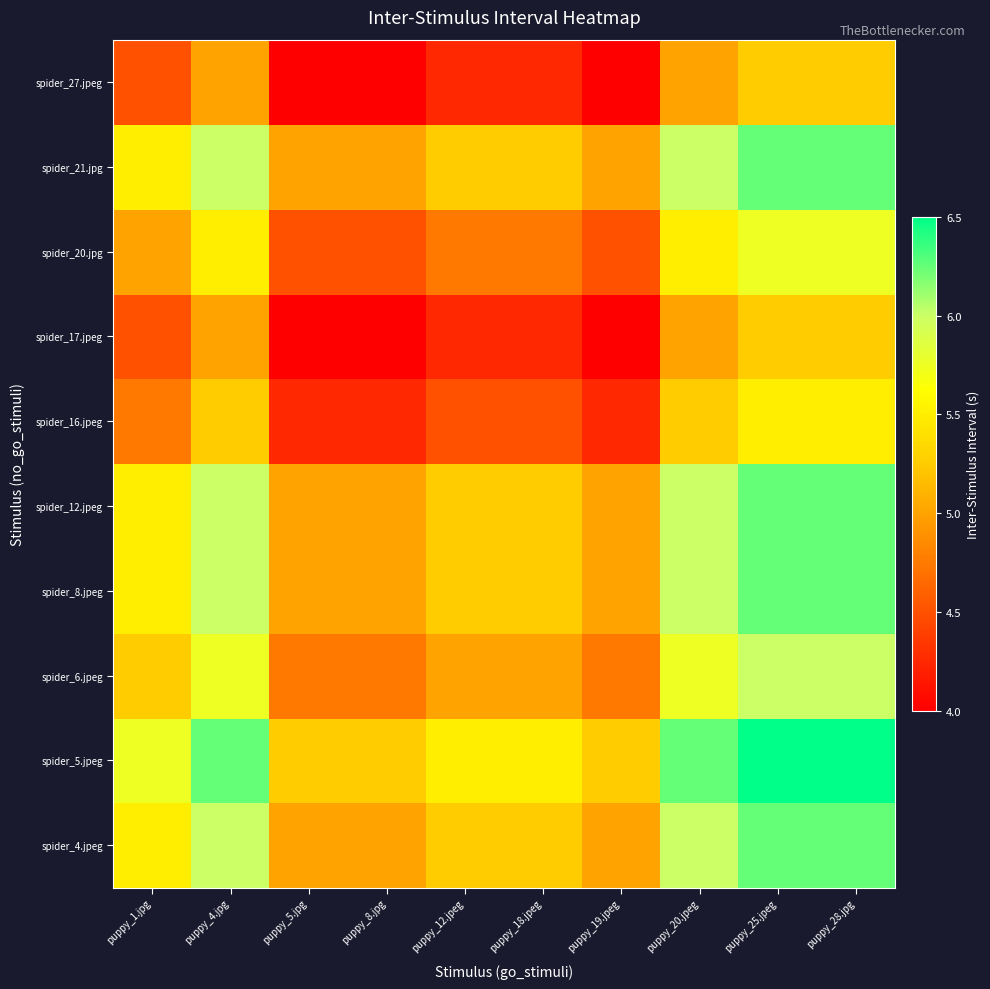

What is the minimum value shown in the chart?

4.0